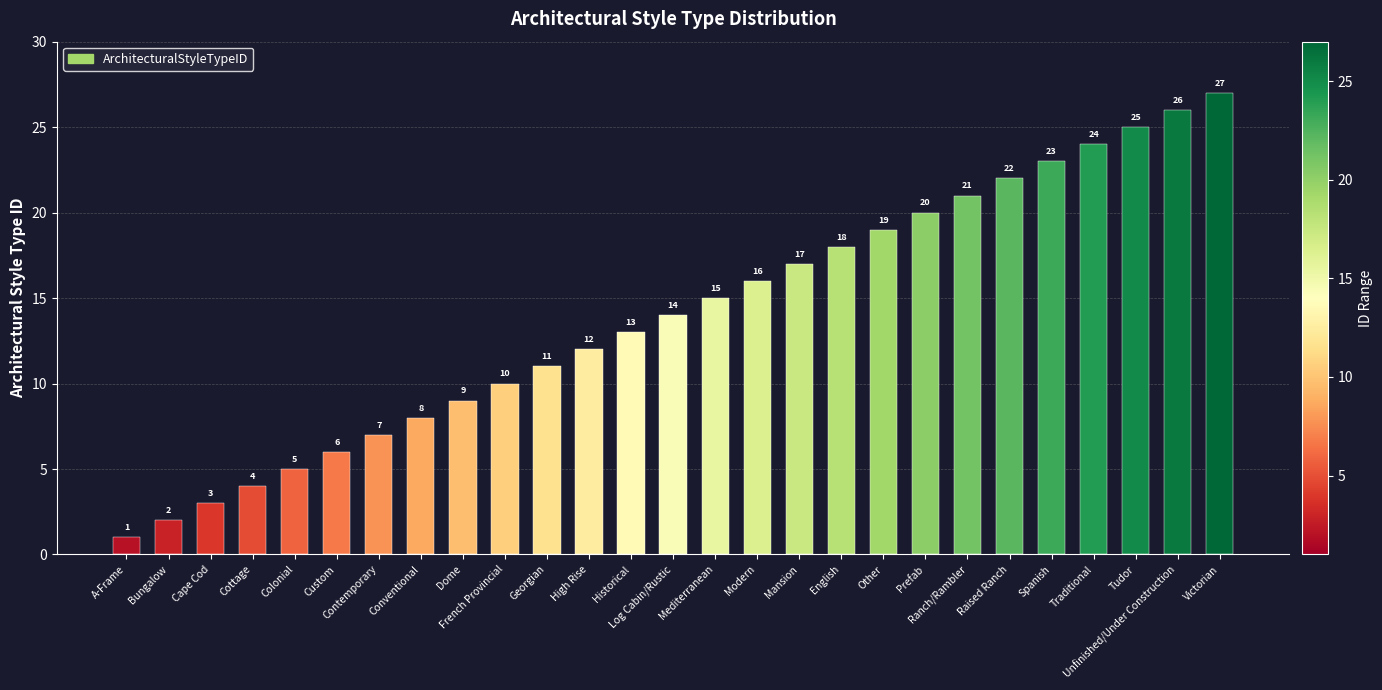

Reading left to right, extract all data points from this chart.

A-Frame=1	Bungalow=2	Cape Cod=3	Cottage=4	Colonial=5	Custom=6	Contemporary=7	Conventional=8	Dome=9	French Provincial=10	Georgian=11	High Rise=12	Historical=13	Log Cabin/Rustic=14	Mediterranean=15	Modern=16	Mansion=17	English=18	Other=19	Prefab=20	Ranch/Rambler=21	Raised Ranch=22	Spanish=23	Traditional=24	Tudor=25	Unfinished/Under Construction=26	Victorian=27